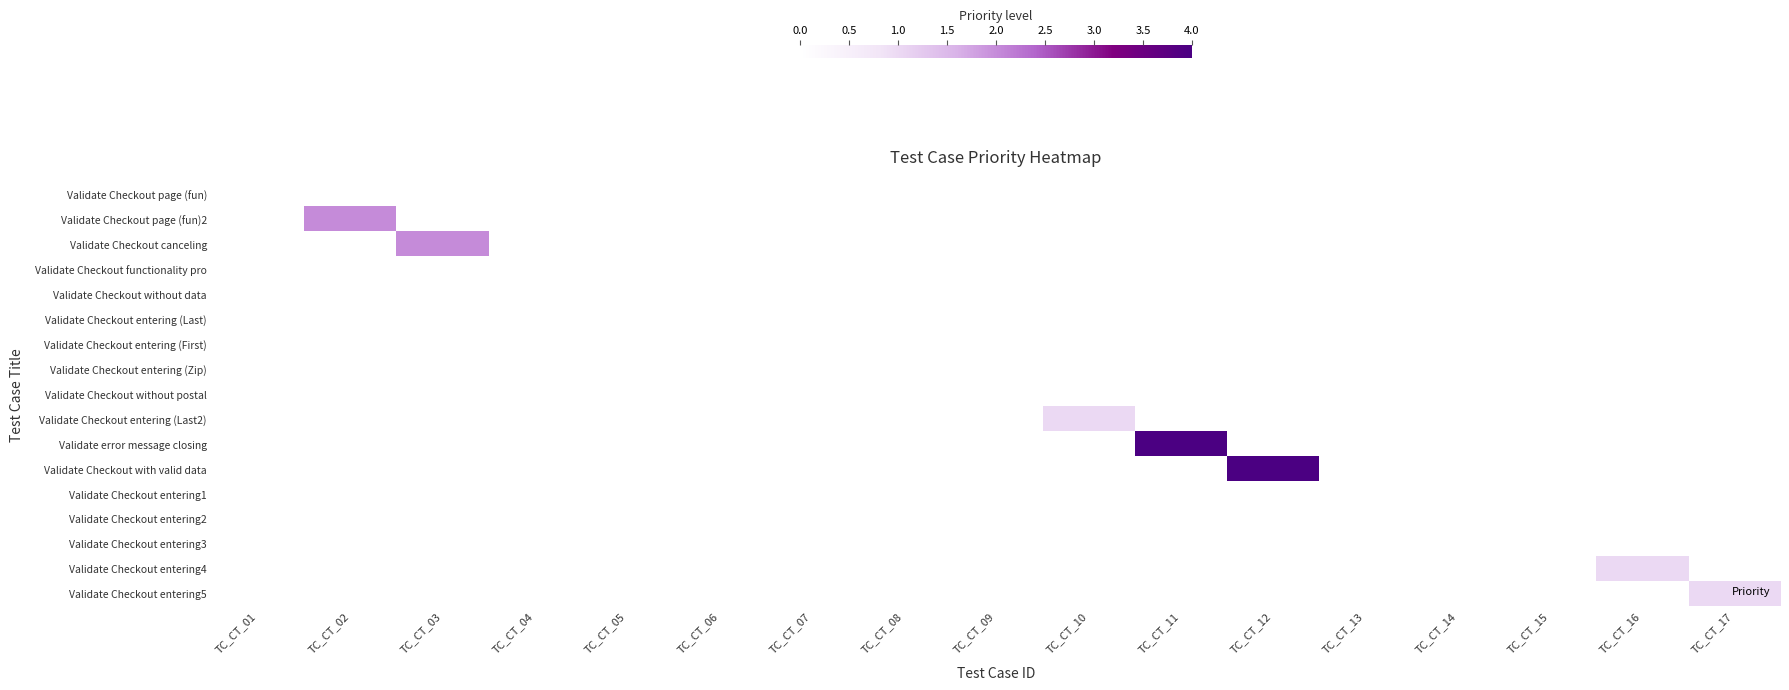

Rank the series by their maximum value, from highest to lowest.

Validate error message closing, Validate Checkout with valid data, Validate Checkout page (fun)2, Validate Checkout canceling, Validate Checkout entering (Last2), Validate Checkout entering4, Validate Checkout entering5, Validate Checkout page (fun), Validate Checkout functionality pro, Validate Checkout without data, Validate Checkout entering (Last), Validate Checkout entering (First), Validate Checkout entering (Zip), Validate Checkout without postal, Validate Checkout entering1, Validate Checkout entering2, Validate Checkout entering3